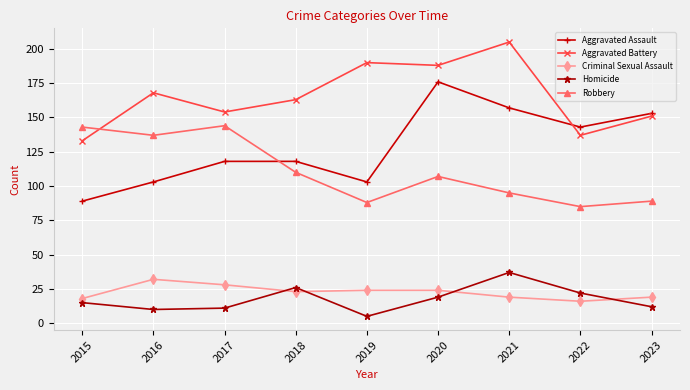

Is it true that Homicide equals 15 at 2015?

True